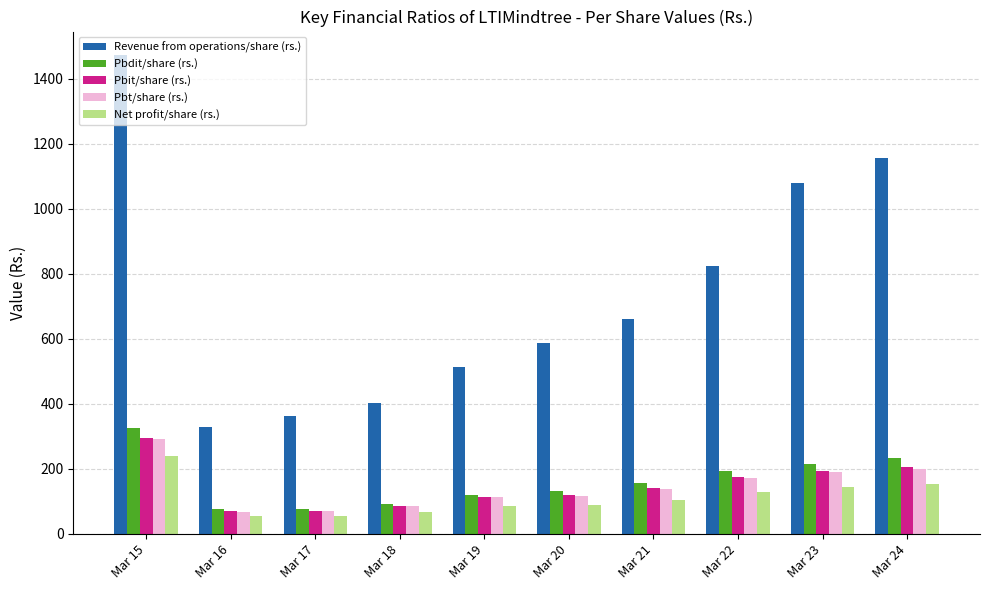

Does the chart contain stacked bars?

No